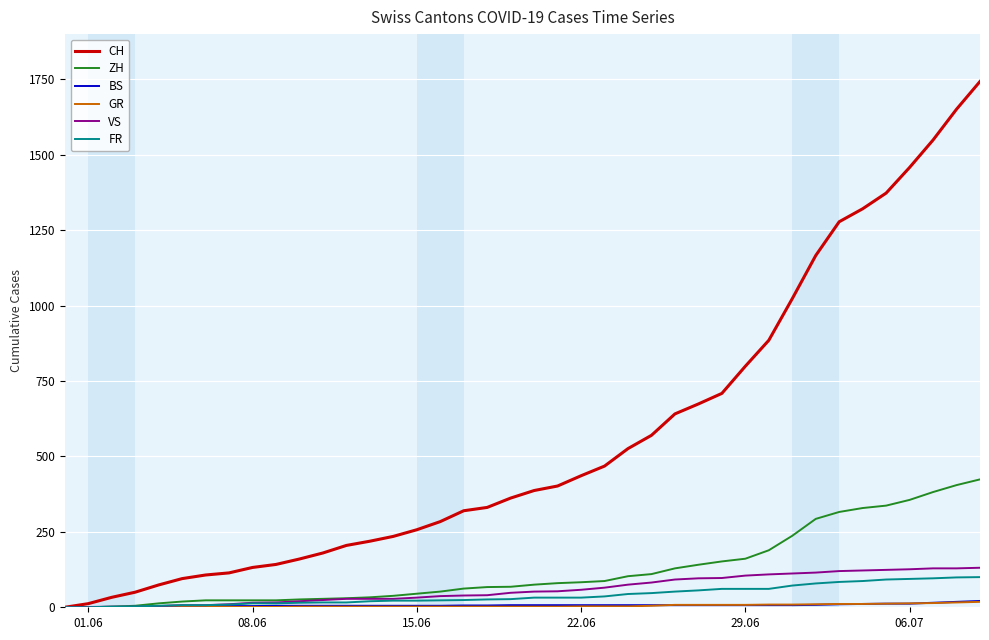

How many series are shown in this chart?

6